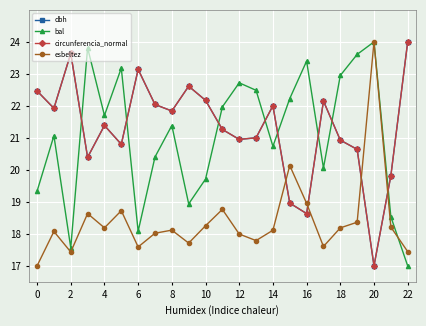

How many intersections are there between dbh and bal?

8